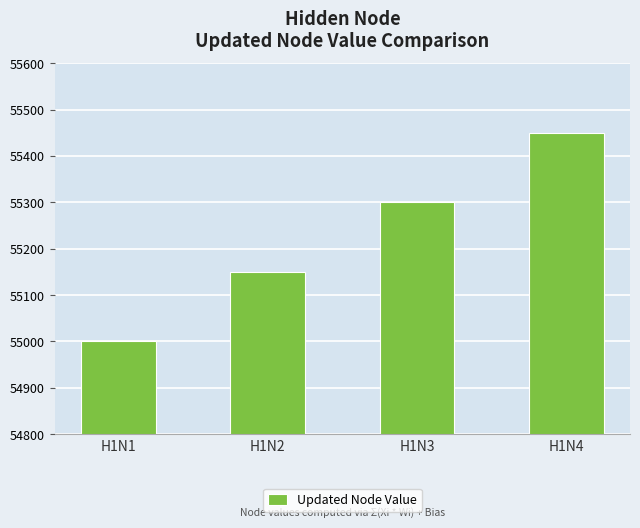

Is it true that the value at H1N3 is 55300.0?

True